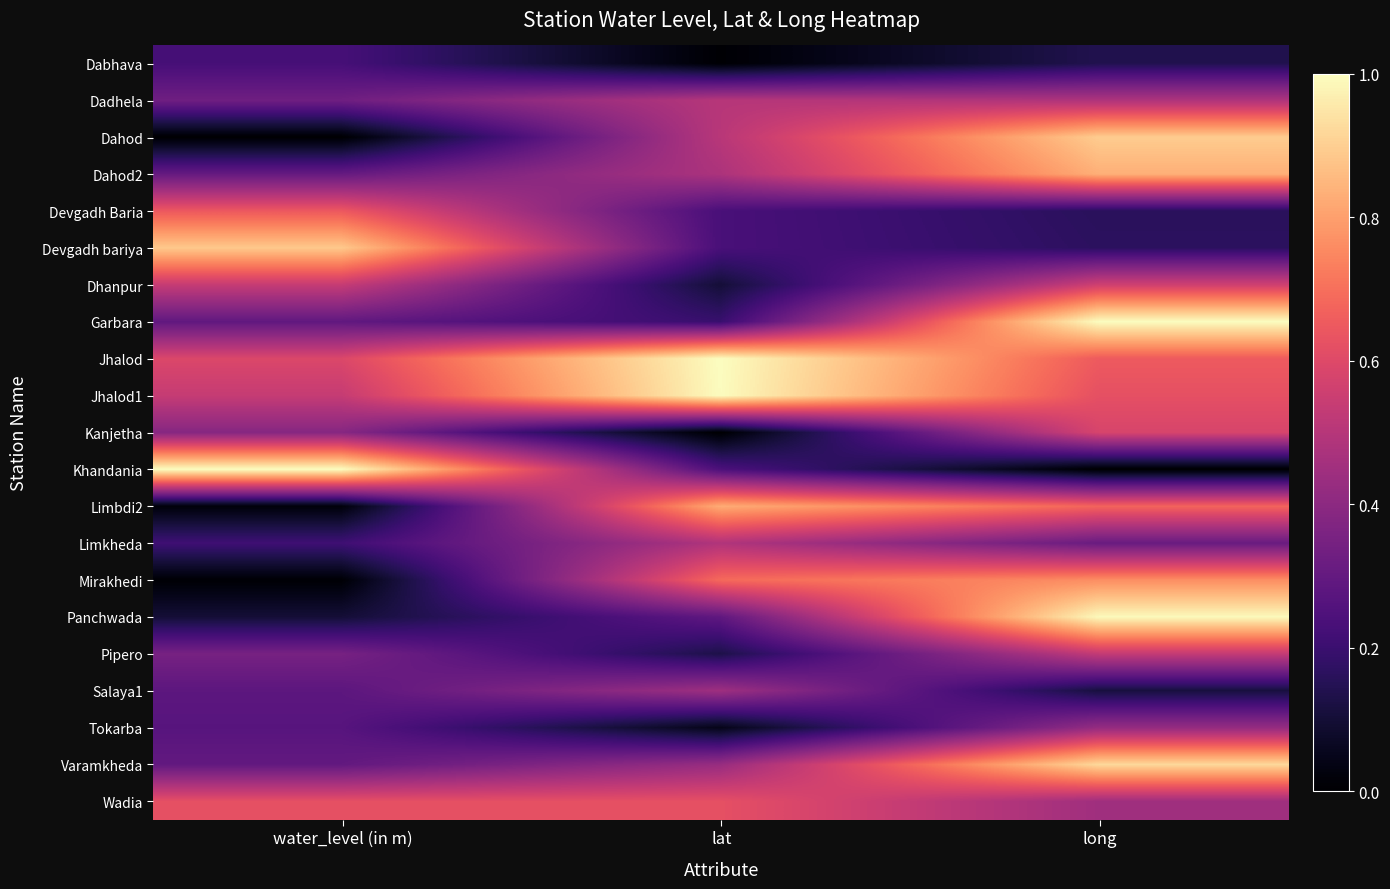

Count the number of categories in the chart.

3